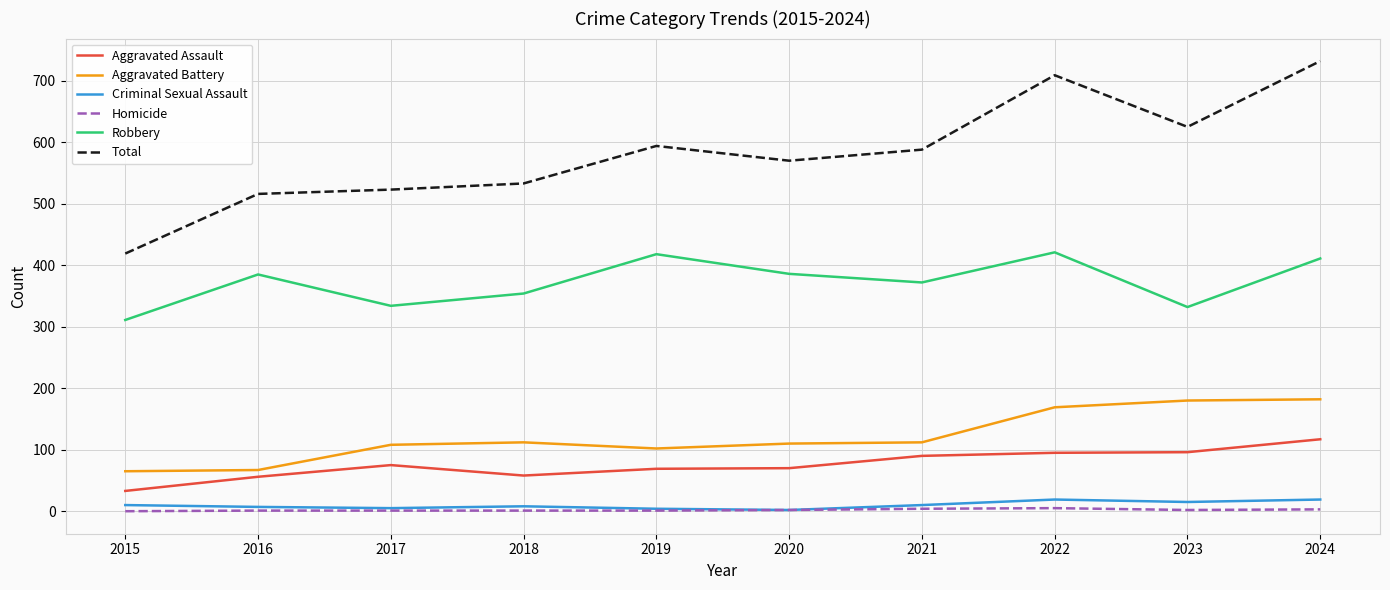

What is the approximate value of Criminal Sexual Assault at 2023, to the nearest 10?

20